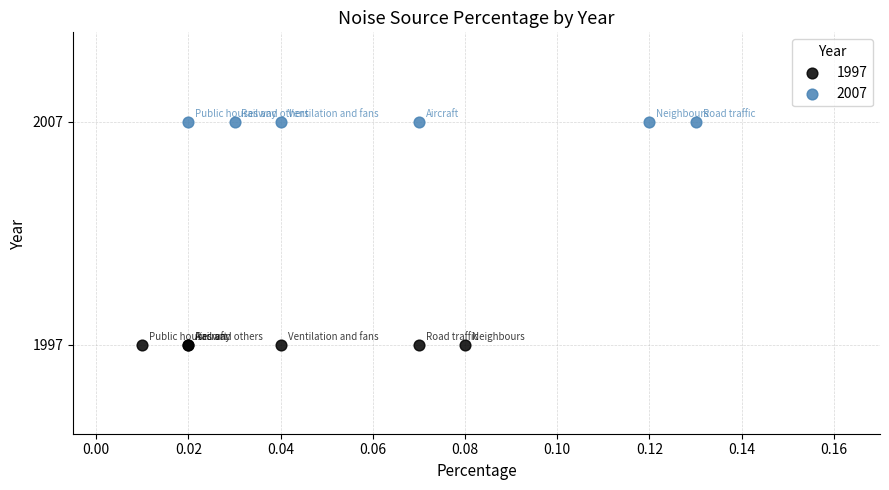

What are all the series names shown in the legend?

1997, 2007